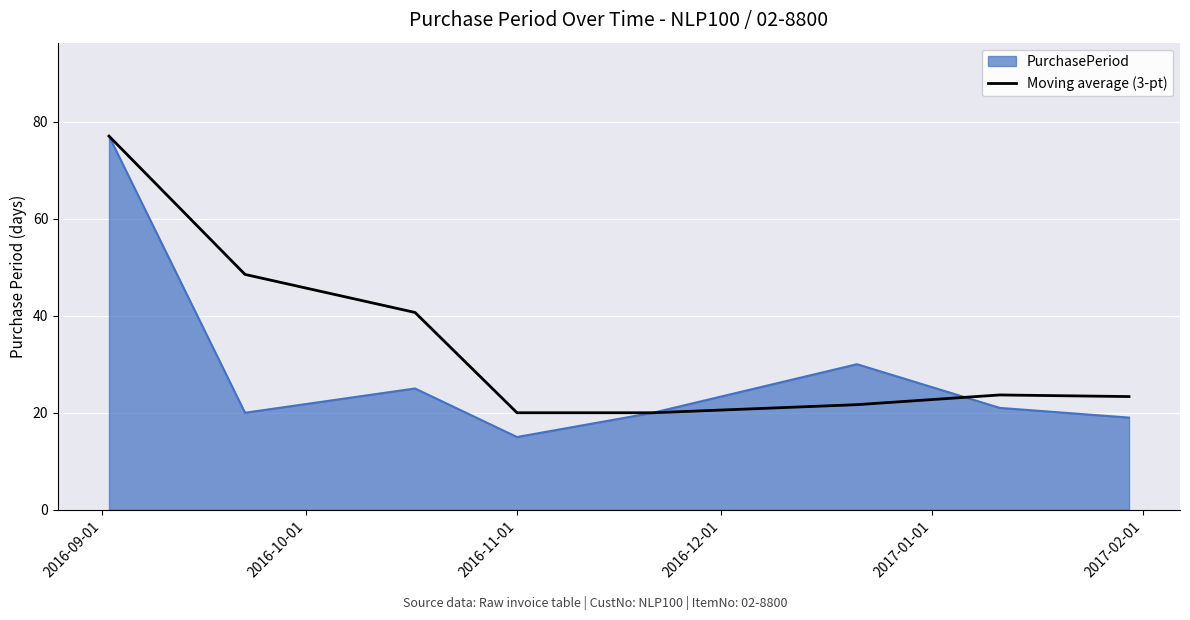

Which series has the largest range (max minus min)?

PurchasePeriod